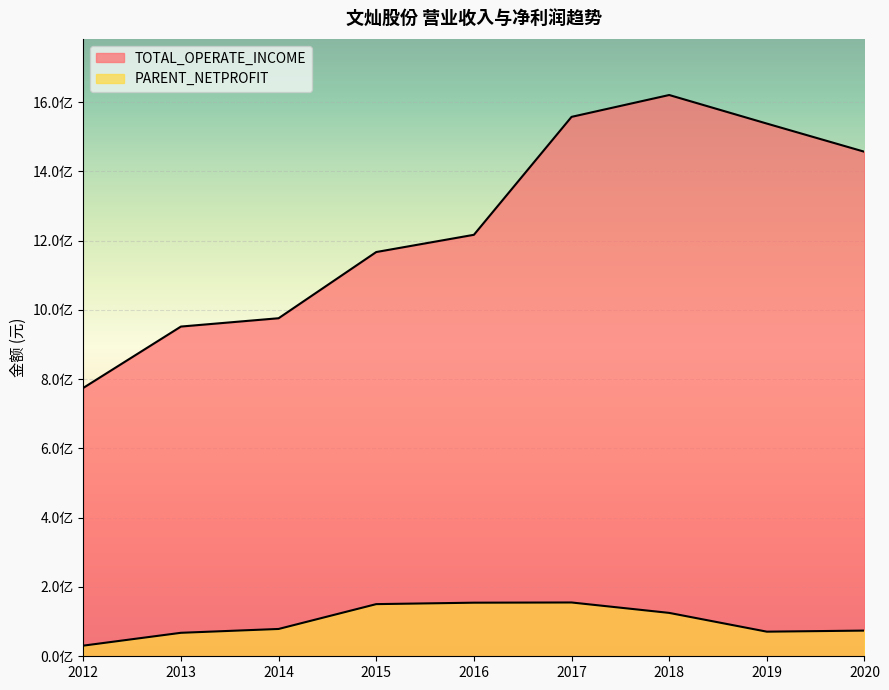

At 2012, list the series in order from smallest to largest.

PARENT_NETPROFIT, TOTAL_OPERATE_INCOME